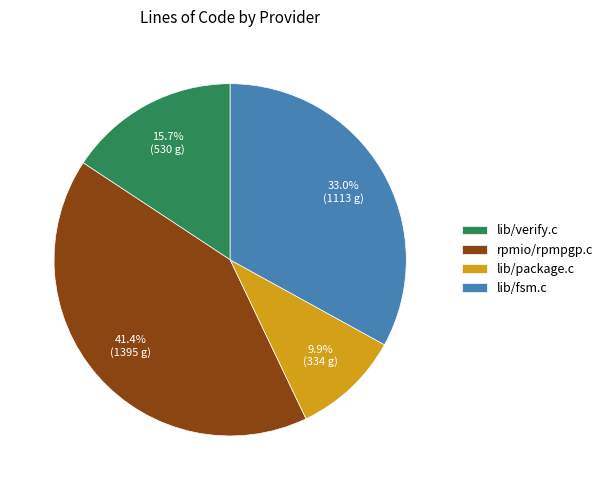

Does lib/fsm.c account for over 50% of the chart?

No